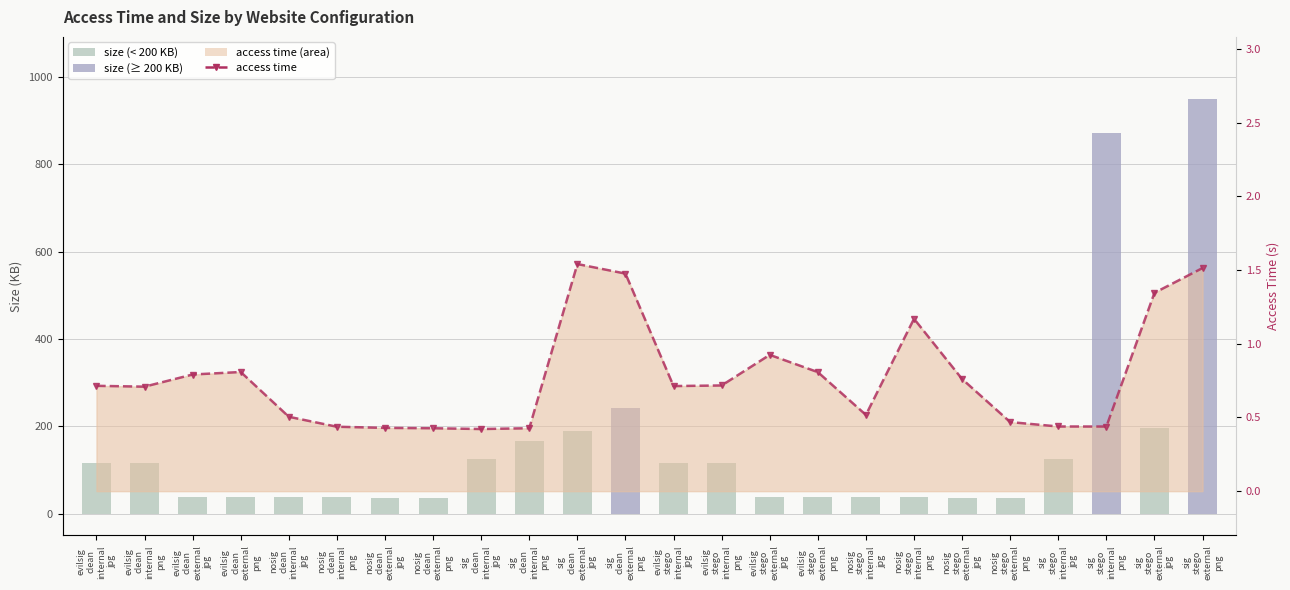

How many distinct data groups are displayed?

2